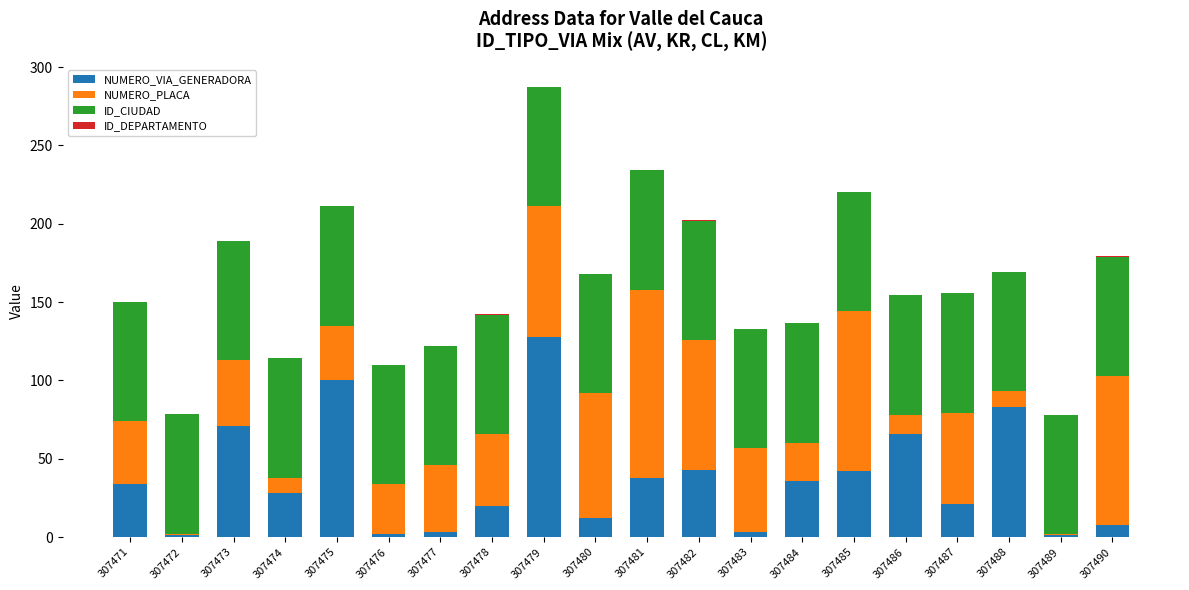

At which category is the sum across all series the highest?

307479